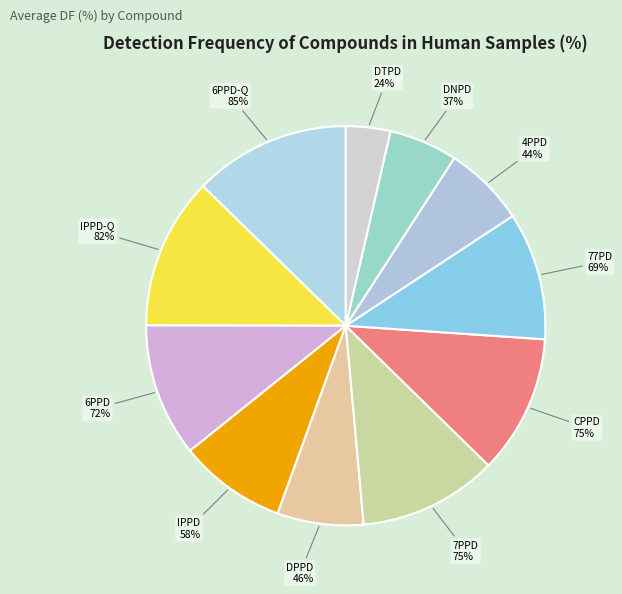

Is the sum of 77PD and IPPD-Q greater than half?

No